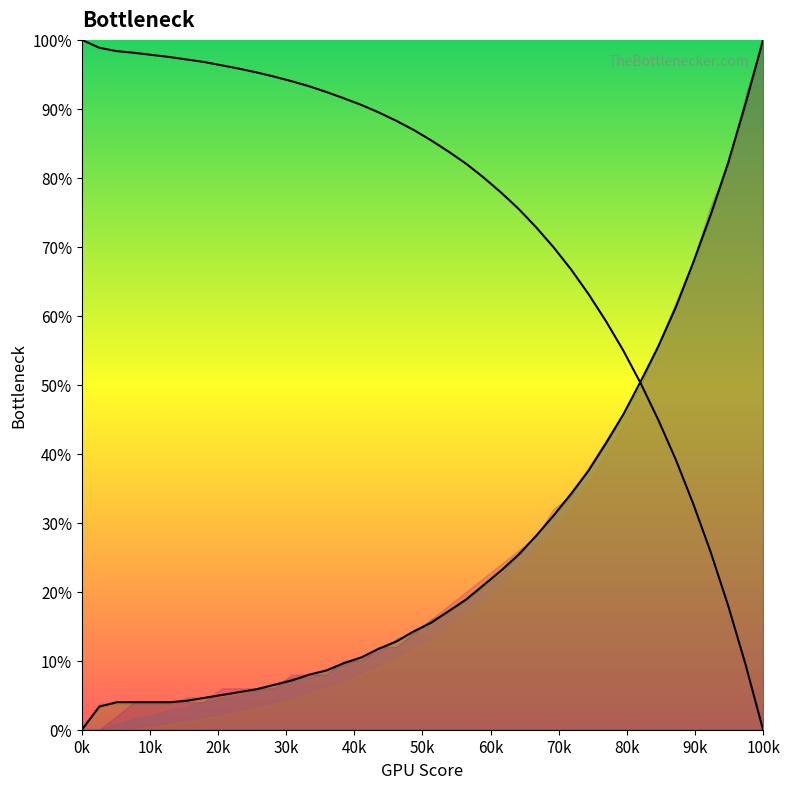

What position from the left is 18?

19